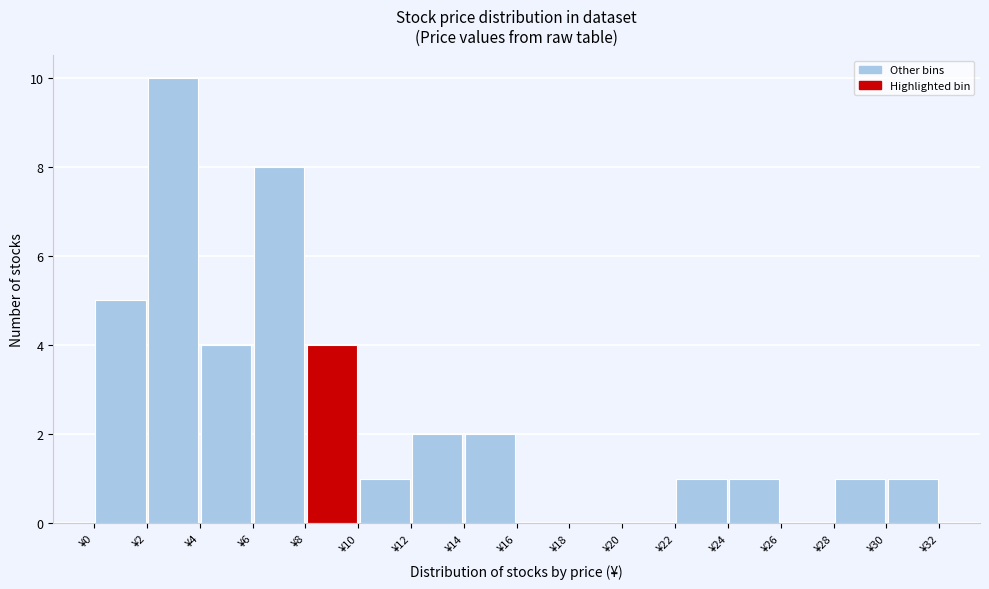

Over which range of the x-axis is the bar tallest?

2 to 4